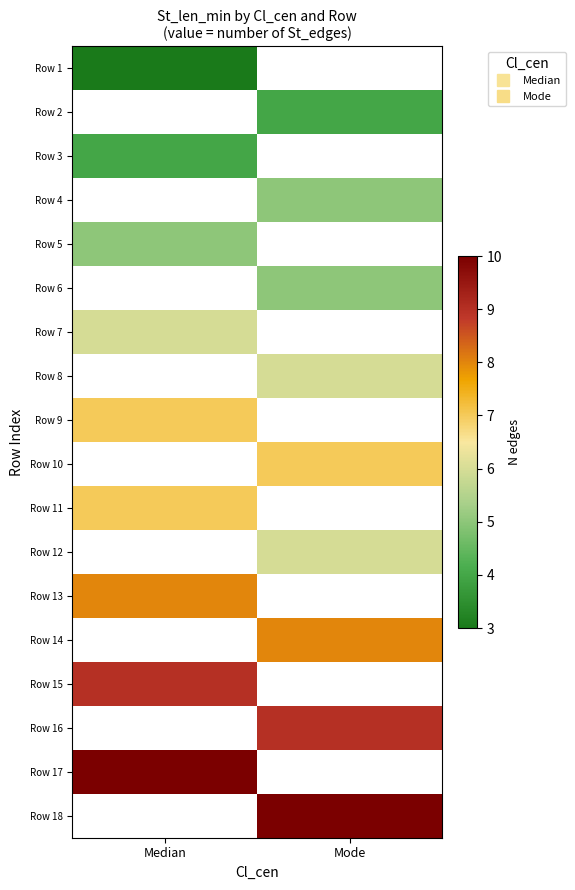

What is the maximum value shown in the chart?

10.0